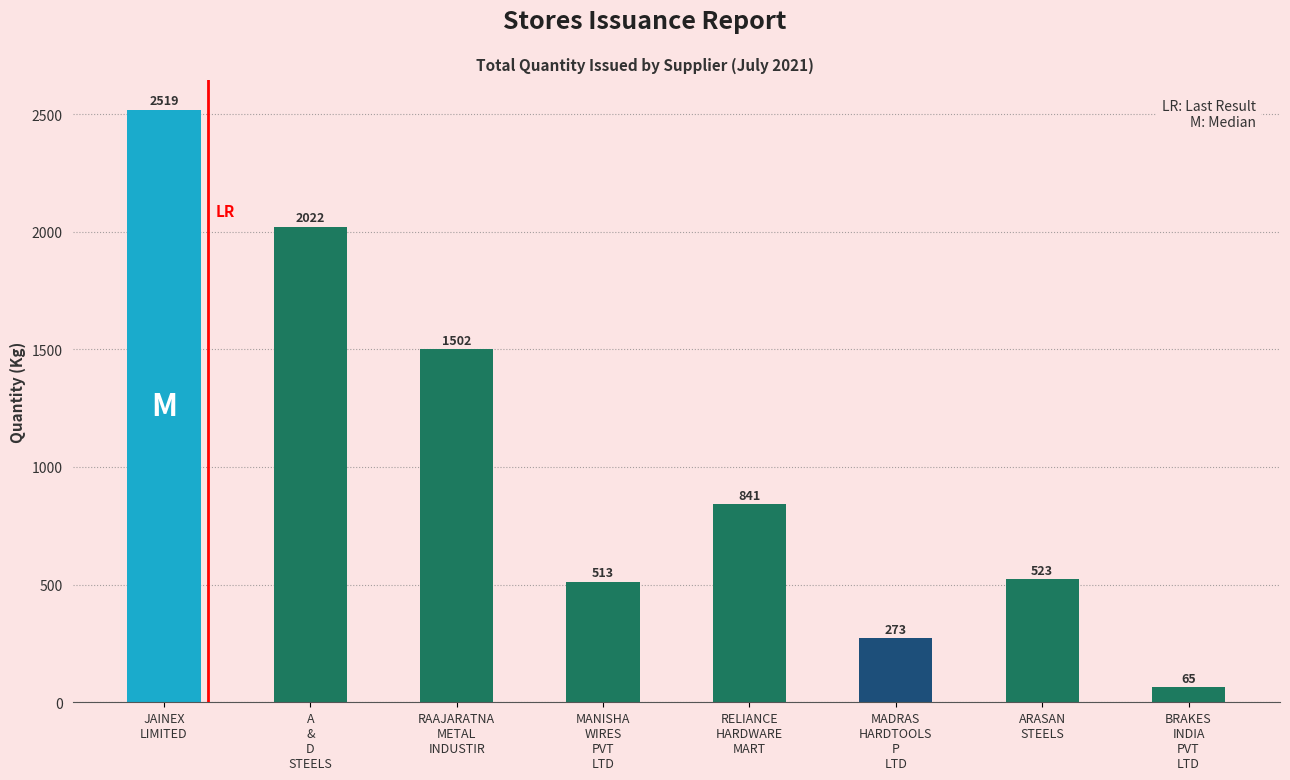

What is the label of the 5th bar from the right?

MANISHA
WIRES
PVT
LTD